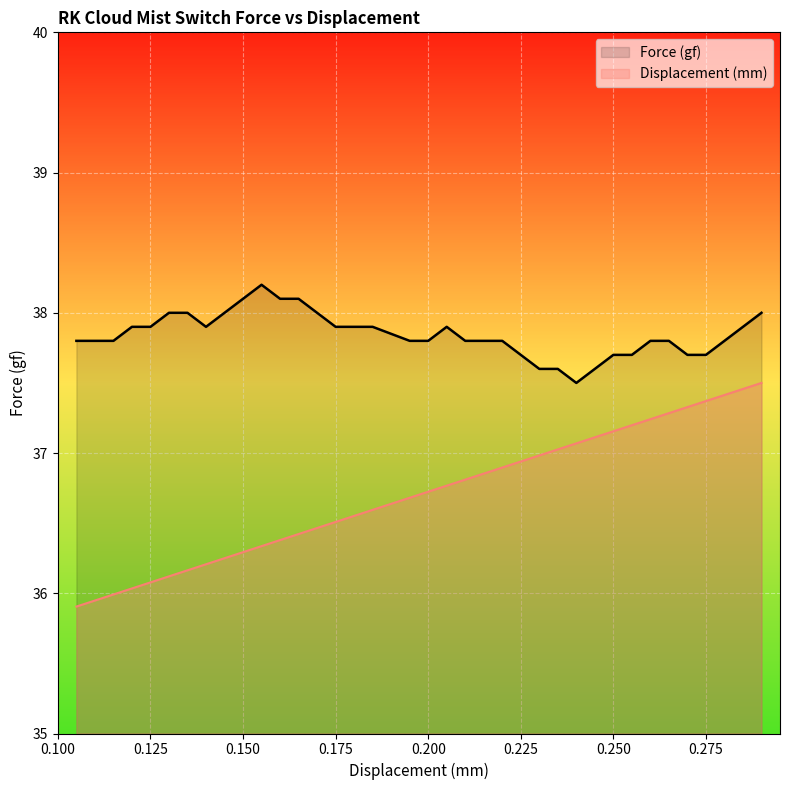

Which category has the lowest value in the Force (gf) series?

0.24